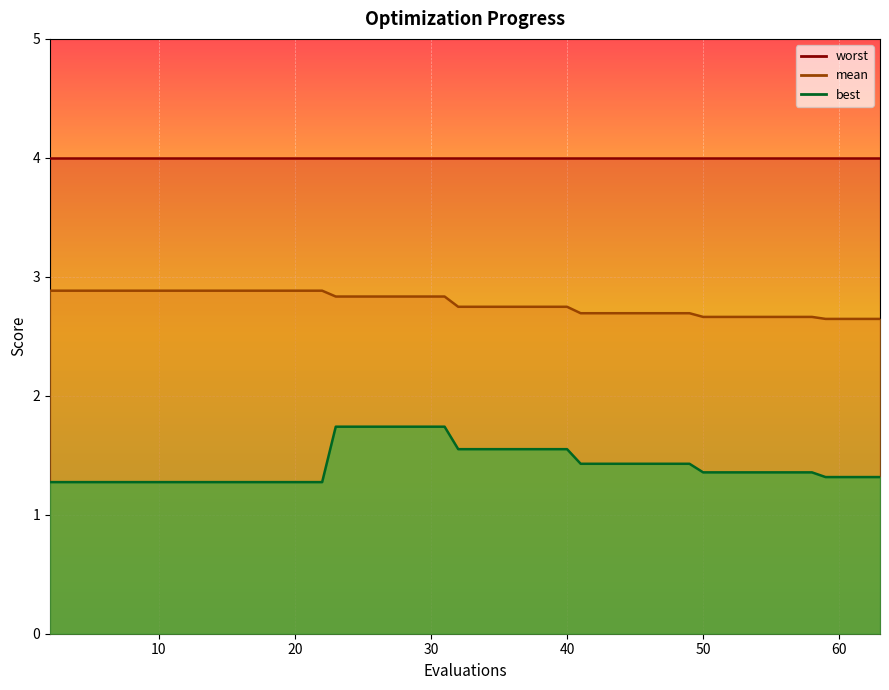

What is the lowest value of the best series?

1.3